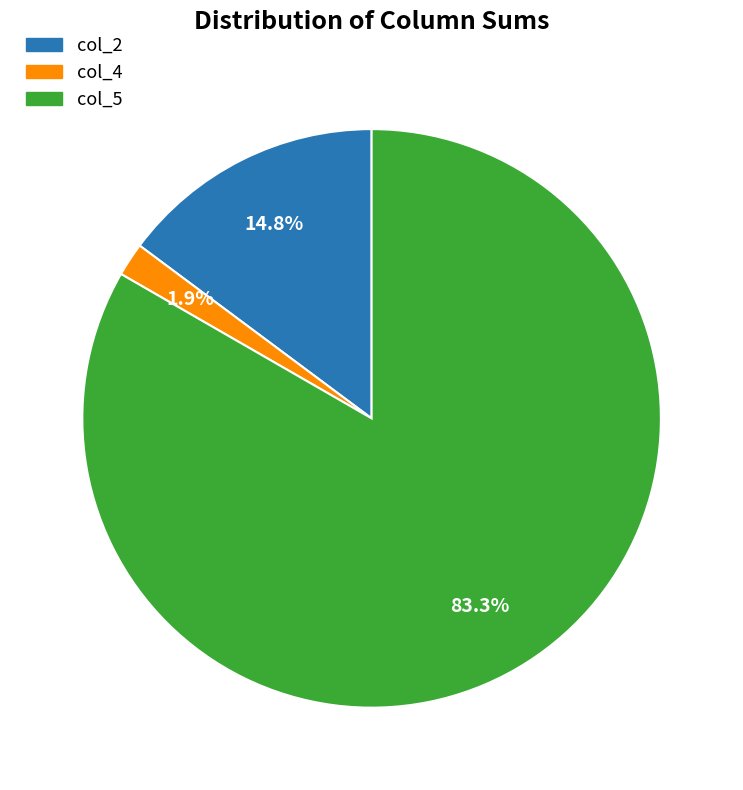

To the nearest percent, what portion does col_5 represent?

83%